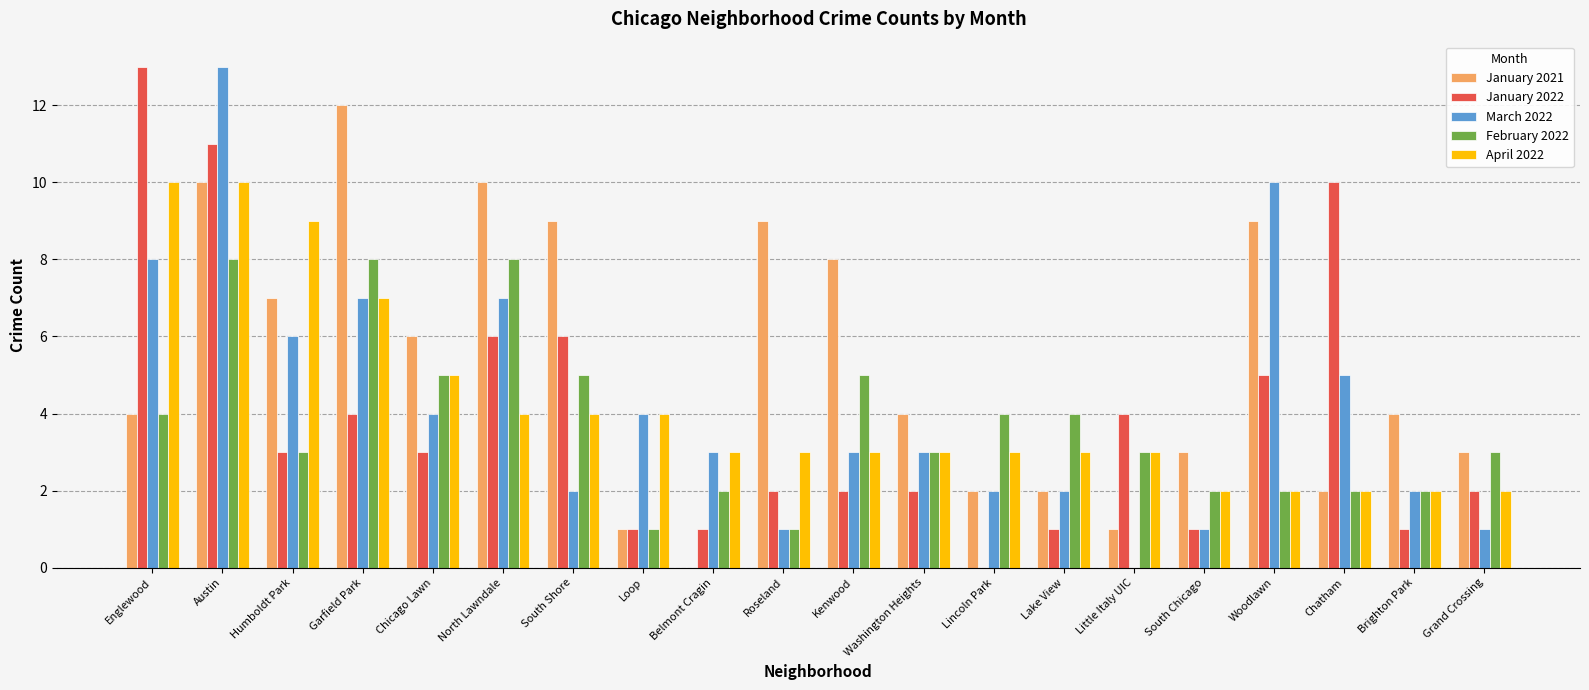

What is the maximum value shown in the chart?

13